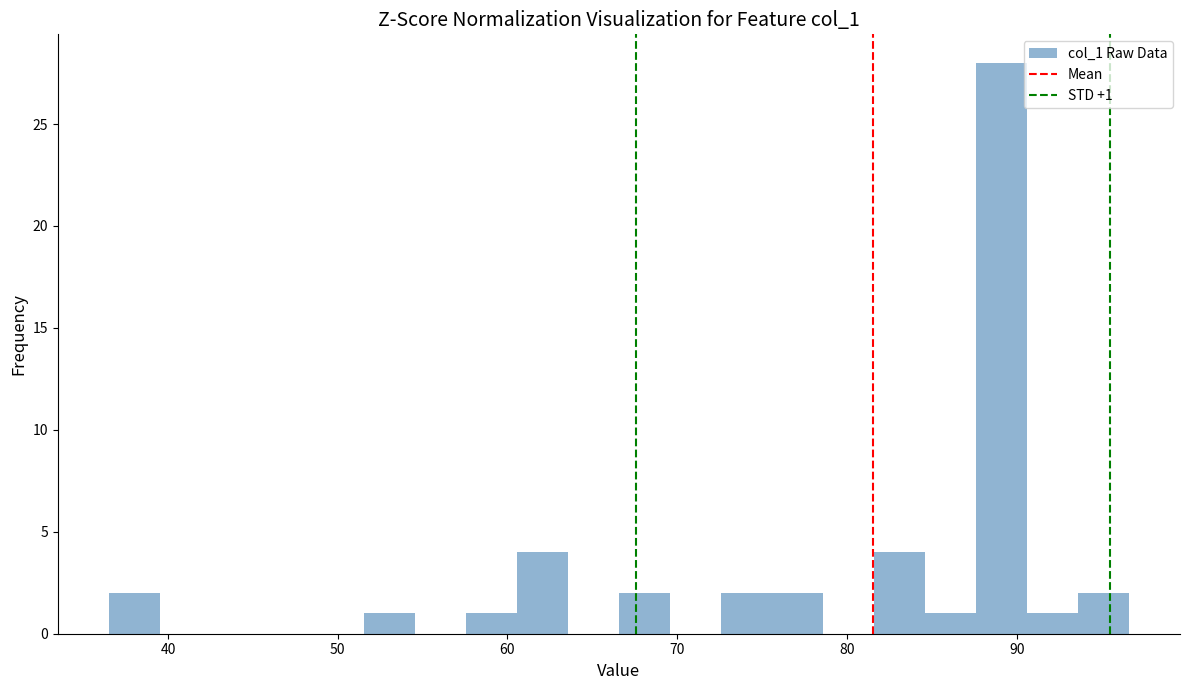

Read against the x-axis, roughly where is the centre of the tallest bar?

89